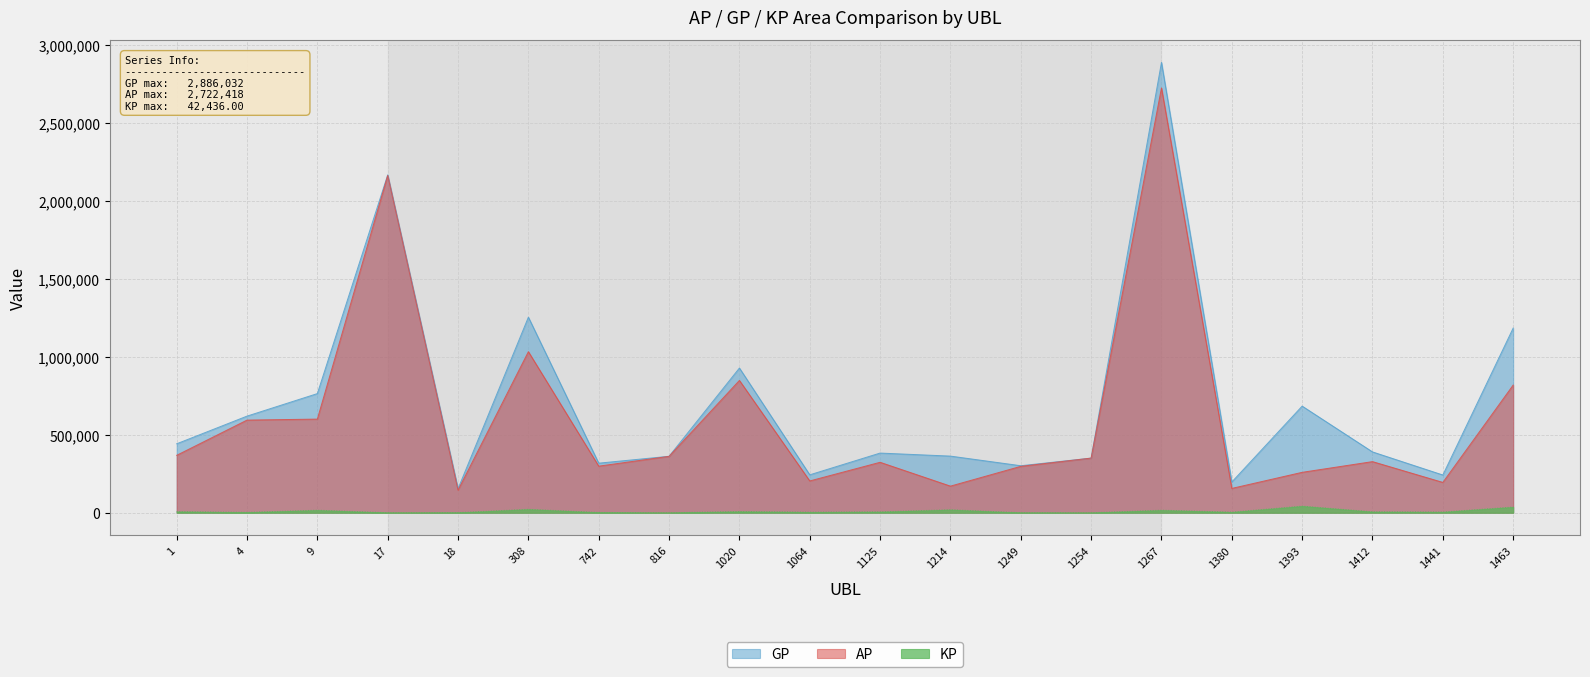

How many values in the GP series are below 389762?

10